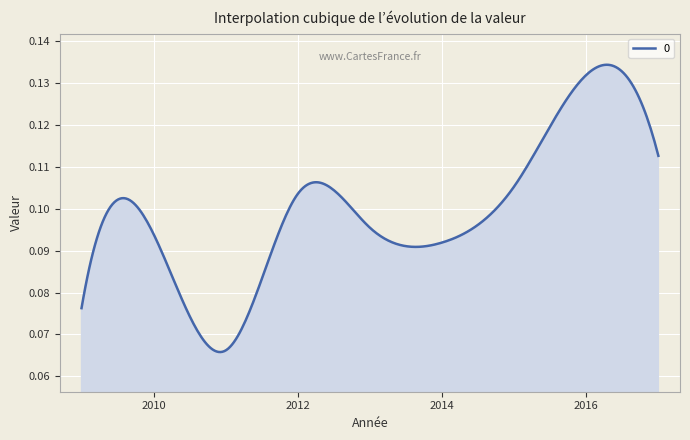

Reading right to left, list all the values displayed in this chart.

0.1	0.1	0.1	0.1	0.1	0.1	0.1	0.1	0.1